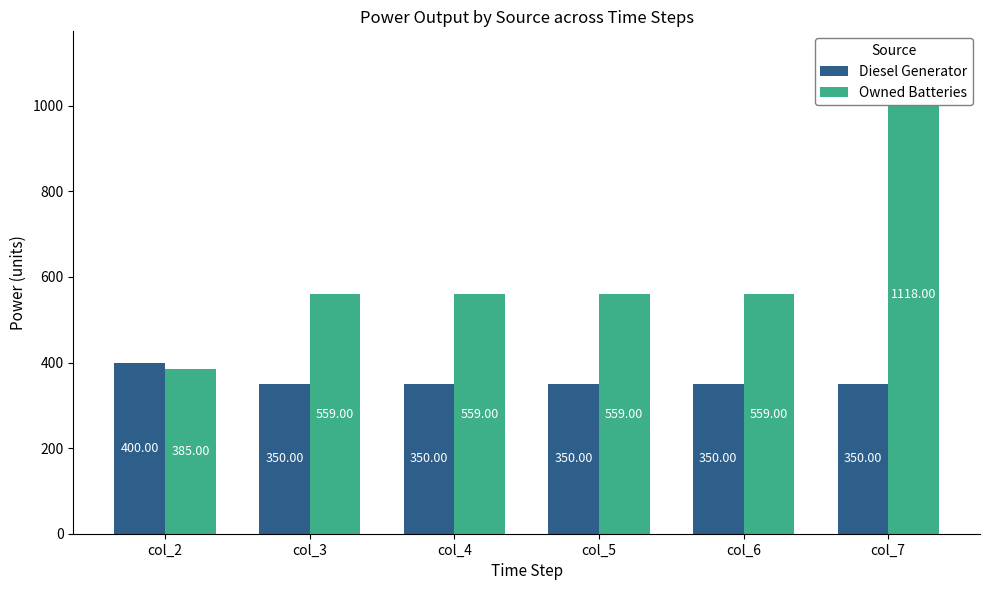

What is the average value of the Diesel Generator series?

358